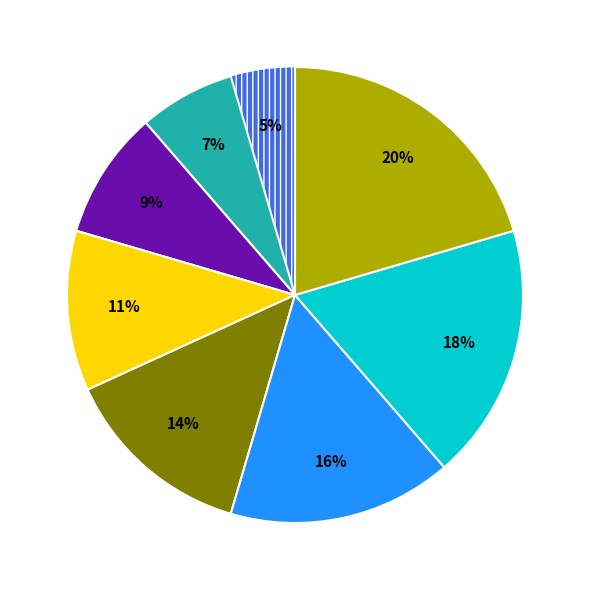

Is there a majority slice in this chart?

No